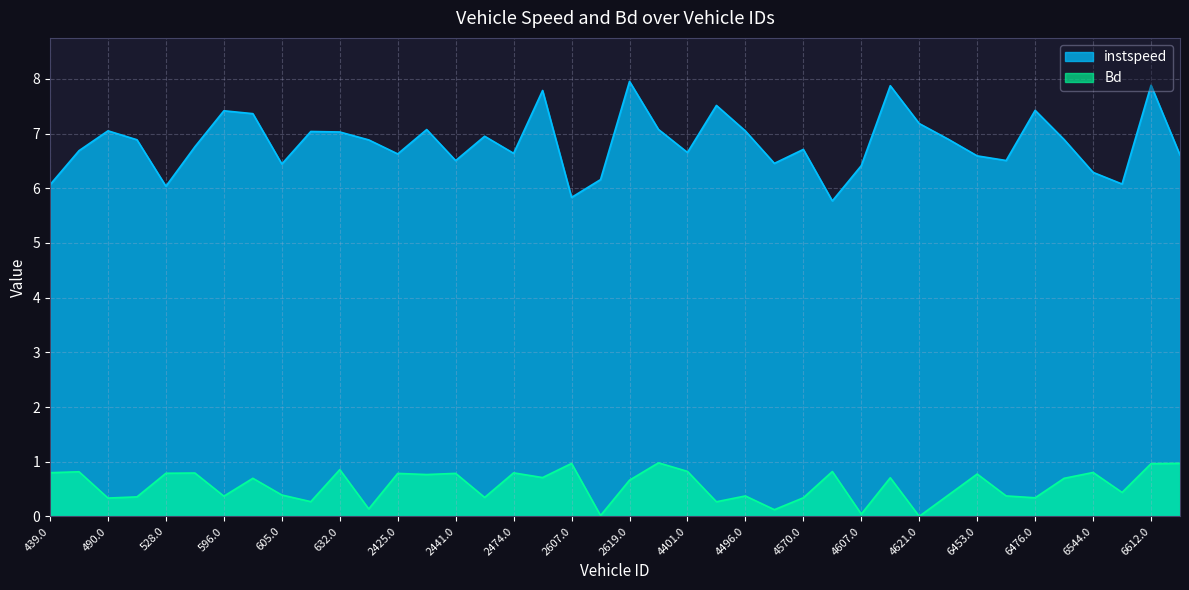

Reading right to left, list all the values displayed in this chart.

instspeed: 6653.0=6.6	6612.0=7.9	6580.0=6.1	6544.0=6.3	6538.0=6.9	6476.0=7.4	6472.0=6.5	6453.0=6.6	6419.0=6.9	4621.0=7.2	4615.0=7.9	4607.0=6.4	4595.0=5.8	4570.0=6.7	4514.0=6.5	4496.0=7.0	4417.0=7.5	4401.0=6.7	2626.0=7.1	2619.0=8.0	2610.0=6.2	2607.0=5.8	2512.0=7.8	2474.0=6.6	2470.0=7.0	2441.0=6.5	2429.0=7.1	2425.0=6.6	637.0=6.9	632.0=7.0	618.0=7.0	605.0=6.4	602.0=7.4	596.0=7.4	530.0=6.8	528.0=6.0	518.0=6.9	490.0=7.1	445.0=6.7	439.0=6.1
Bd: 6653.0=1.0	6612.0=1.0	6580.0=0.4	6544.0=0.8	6538.0=0.7	6476.0=0.3	6472.0=0.4	6453.0=0.8	6419.0=0.4	4621.0=0.0	4615.0=0.7	4607.0=0.0	4595.0=0.8	4570.0=0.3	4514.0=0.1	4496.0=0.4	4417.0=0.3	4401.0=0.8	2626.0=1.0	2619.0=0.7	2610.0=0.0	2607.0=1.0	2512.0=0.7	2474.0=0.8	2470.0=0.3	2441.0=0.8	2429.0=0.8	2425.0=0.8	637.0=0.1	632.0=0.9	618.0=0.3	605.0=0.4	602.0=0.7	596.0=0.4	530.0=0.8	528.0=0.8	518.0=0.4	490.0=0.3	445.0=0.8	439.0=0.8